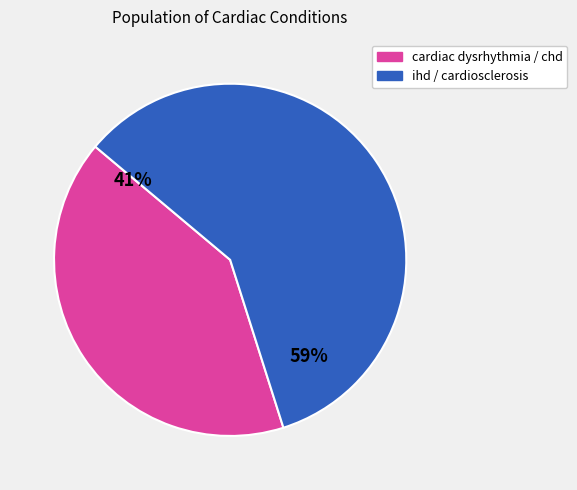

How many segments does this pie chart have?

2